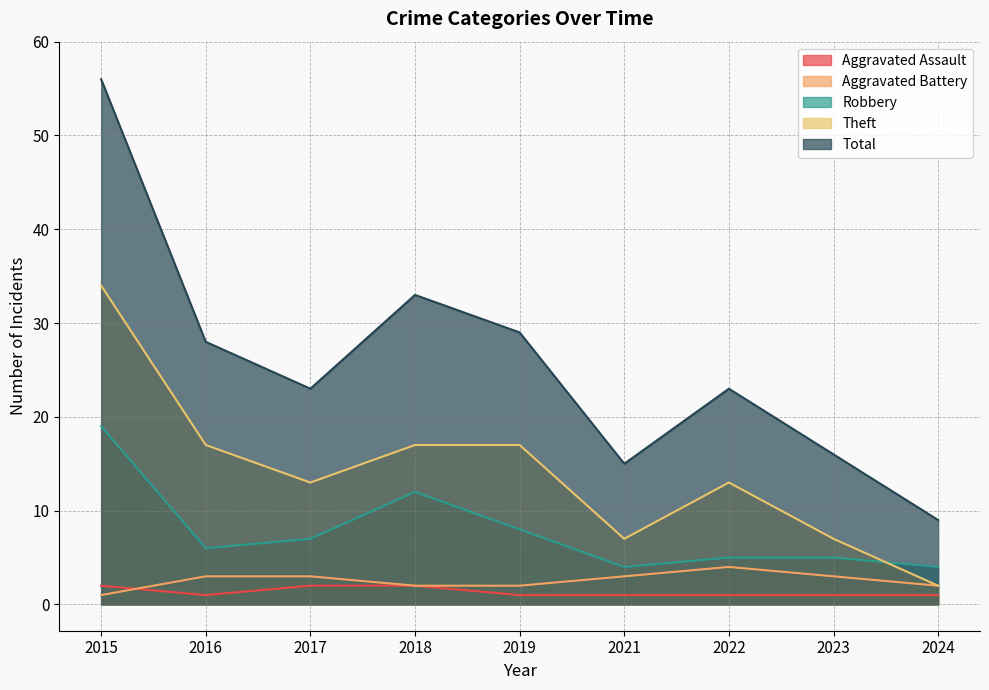

How many lines are shown in the chart?

5